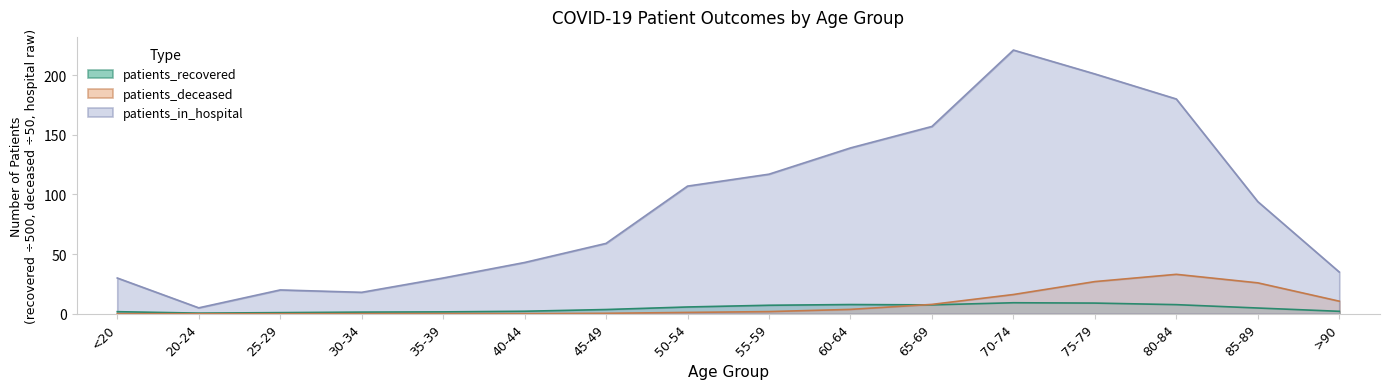

Between 25-29 and 65-69, which series saw the biggest shift?

patients_in_hospital